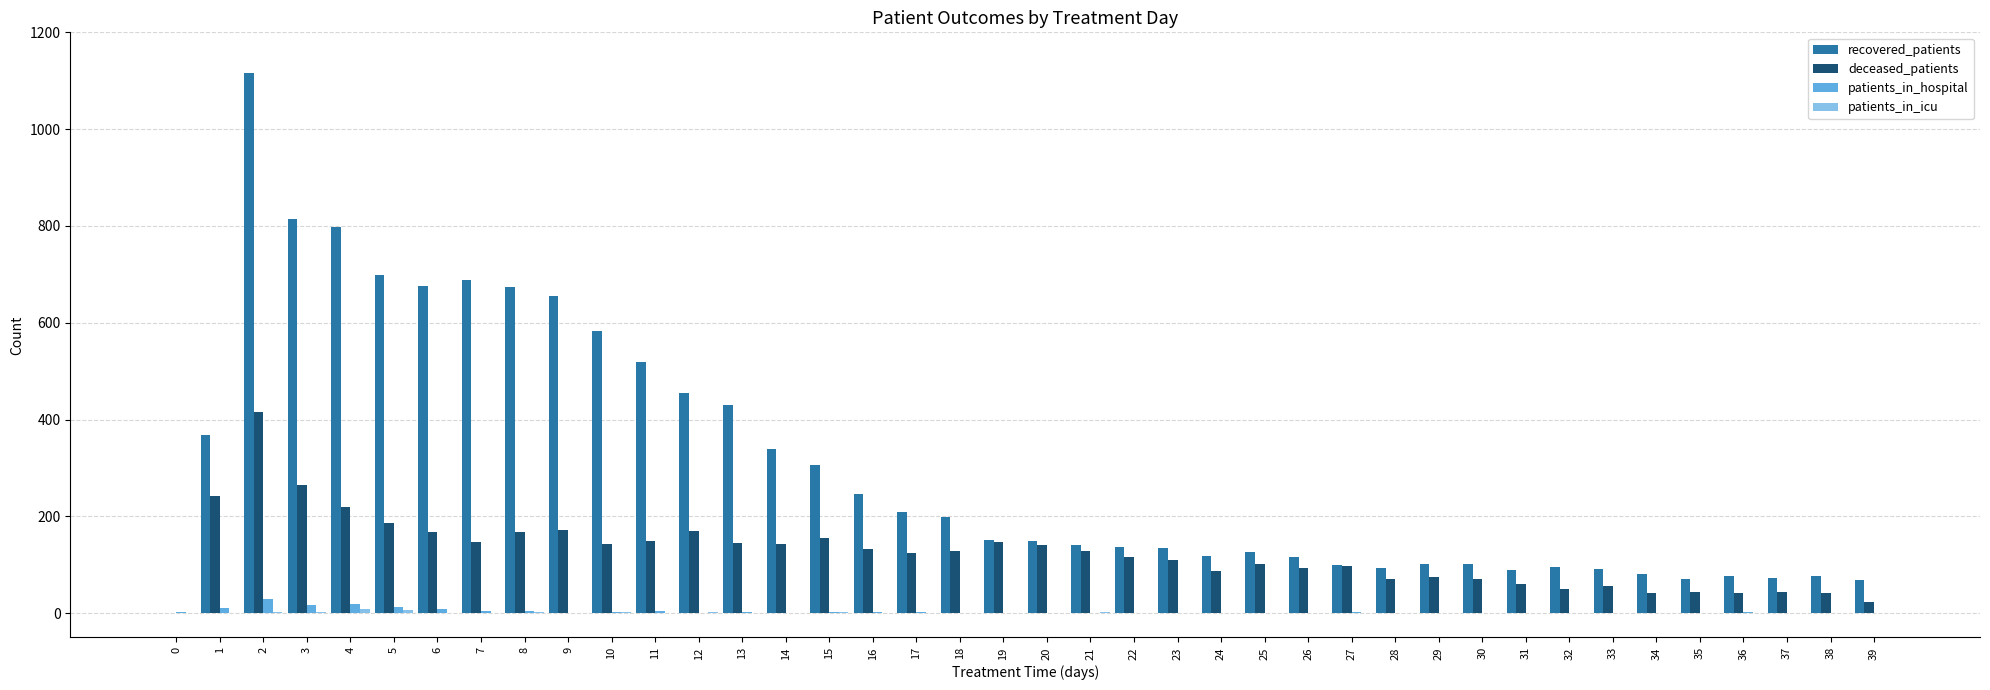

At which category is the sum across all series the highest?

2